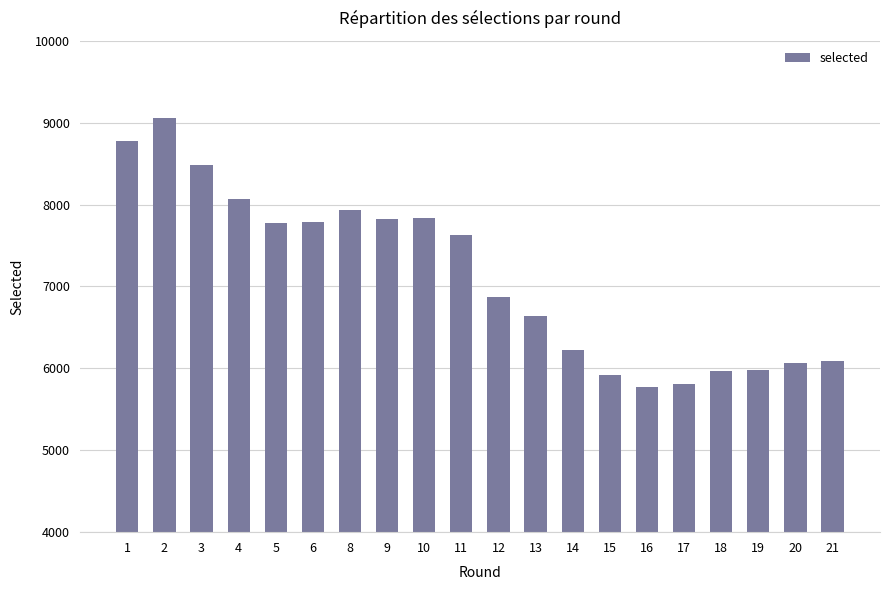

What is the average value?

7126